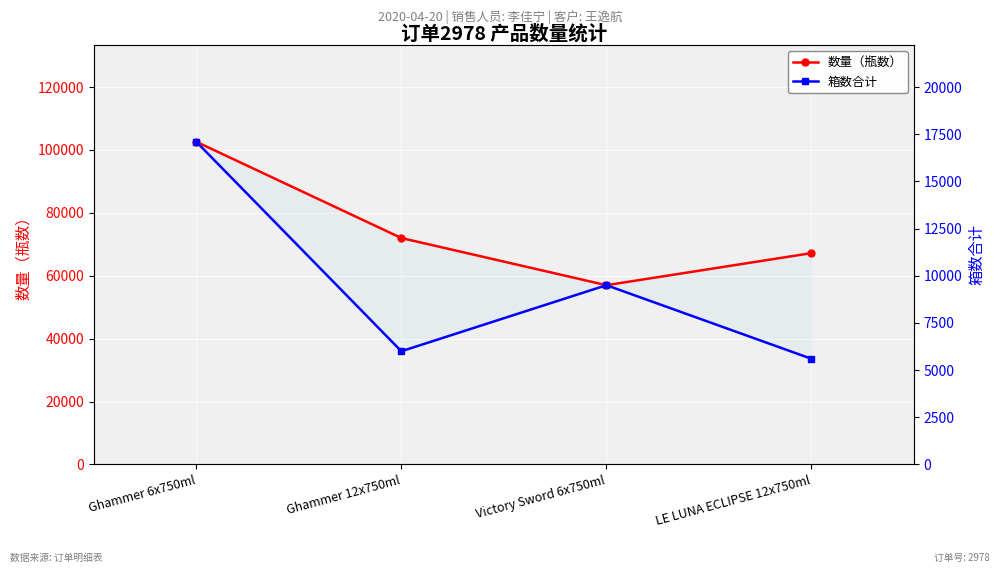

Rank the series by their average value, from lowest to highest.

箱数合计, 数量（瓶数）